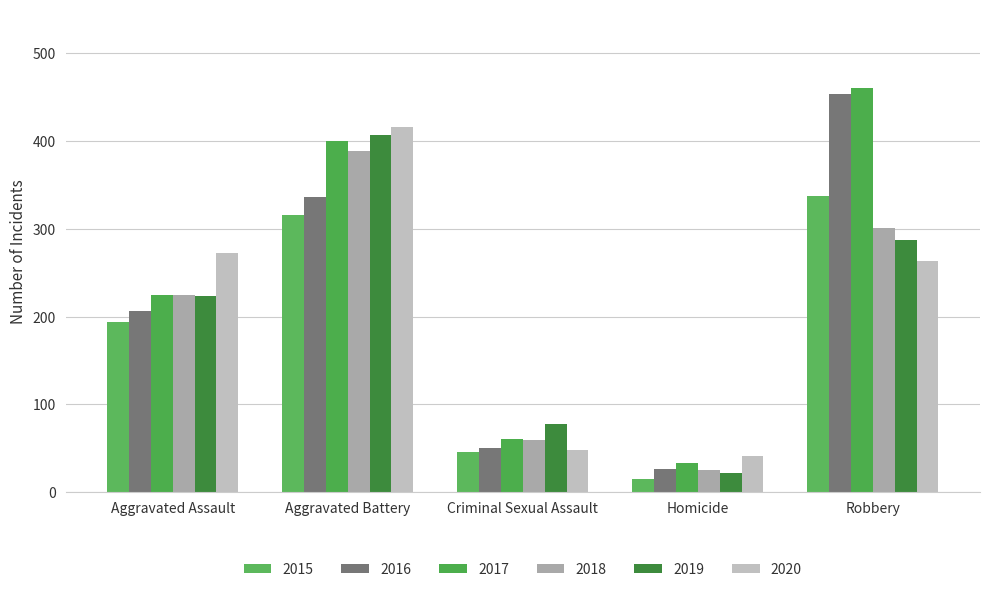

Which series has the largest total across all categories?

2017